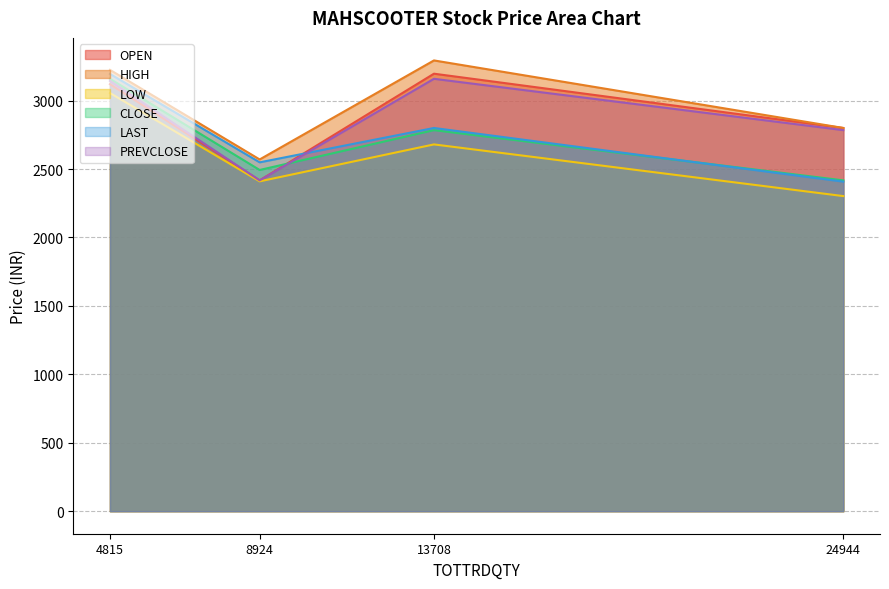

How many data points does each series have?

4